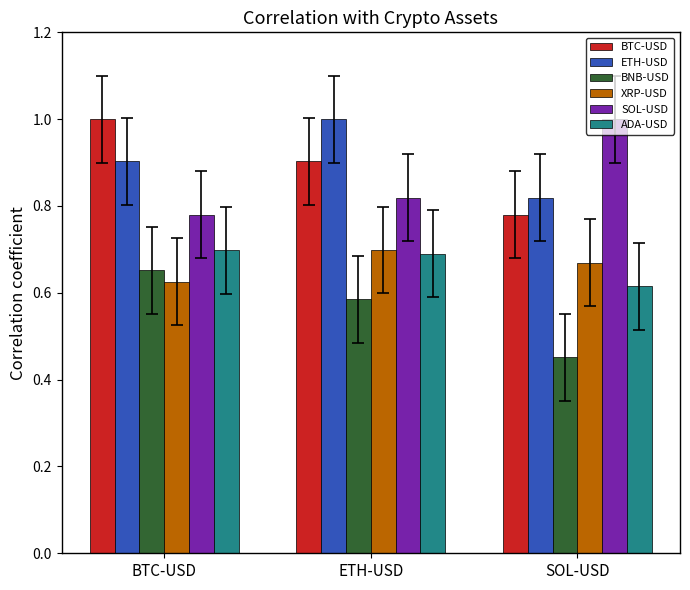

True or false: XRP-USD has a value of 0.7 at SOL-USD.

True